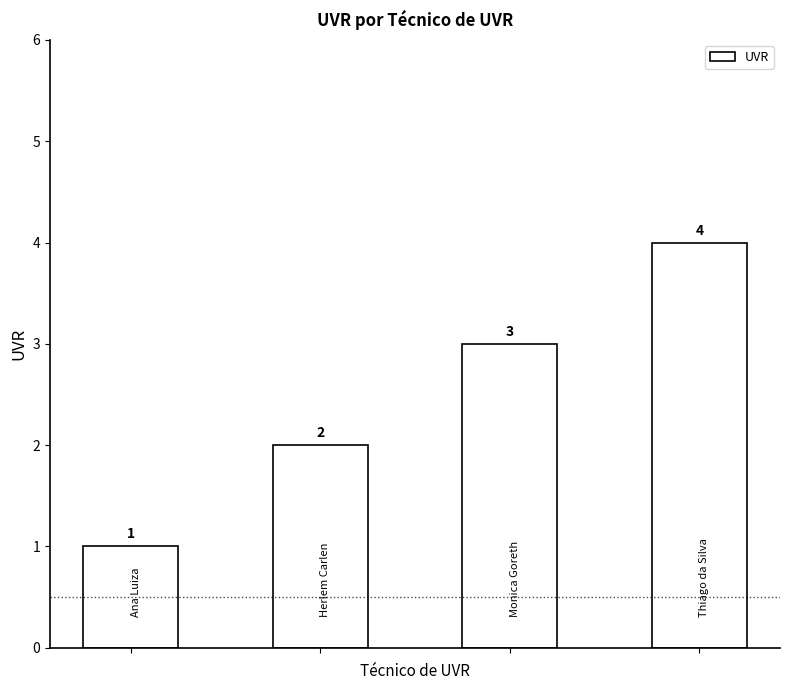

What is the value of the 1st bar from the left?

1